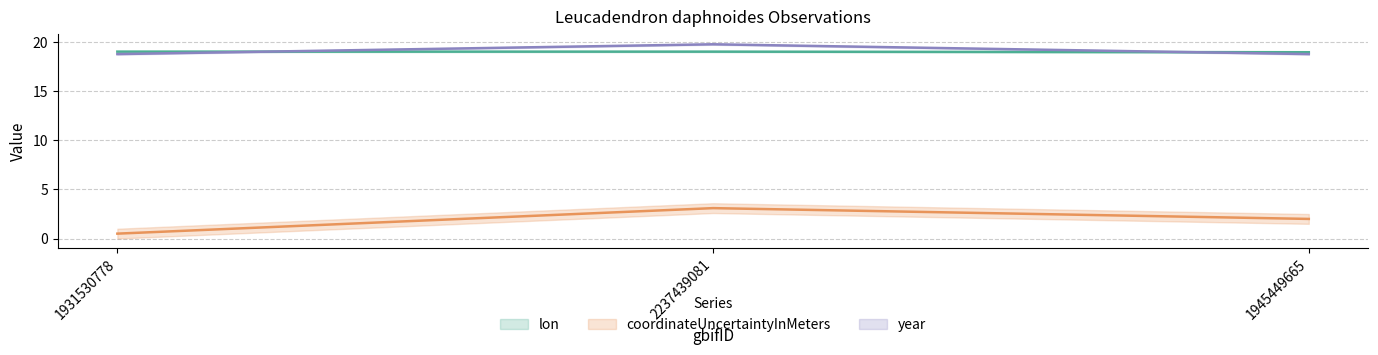

Is it true that year equals 18.8 at 1931530778?

True